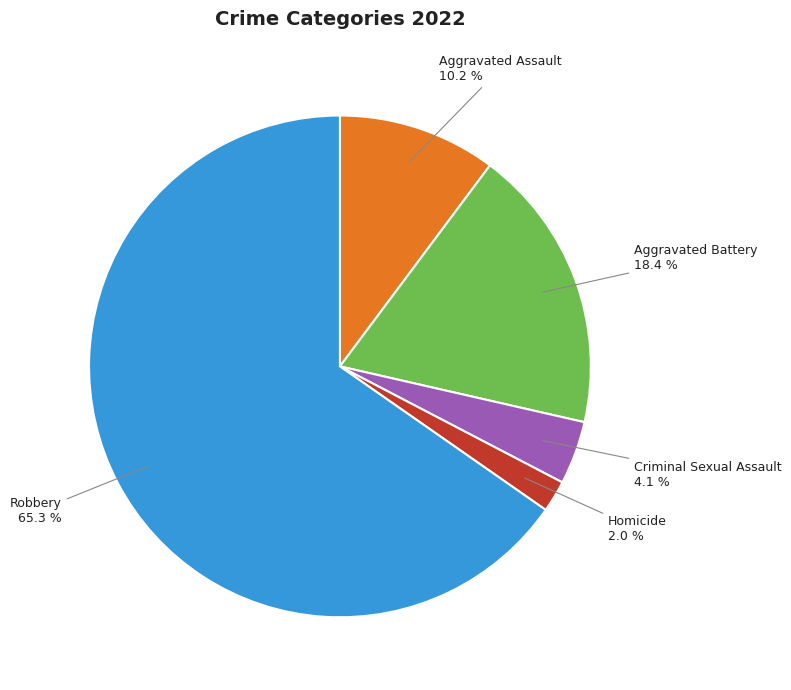

Is it true that Robbery is 65% of the pie?

True